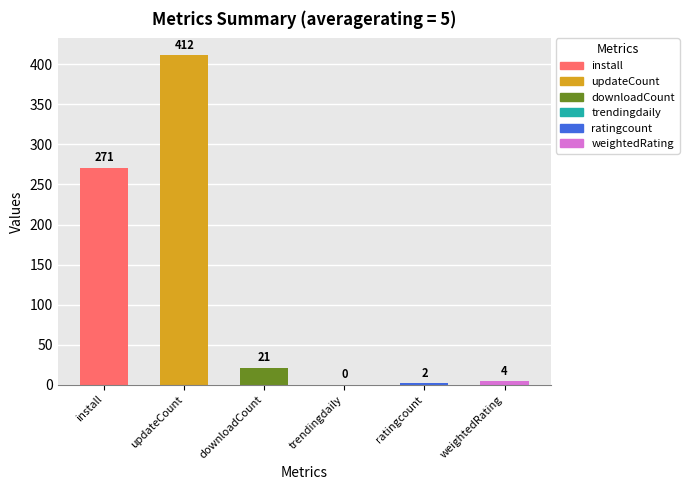

List the labels in order of value, smallest first.

trendingdaily, ratingcount, weightedRating, downloadCount, install, updateCount